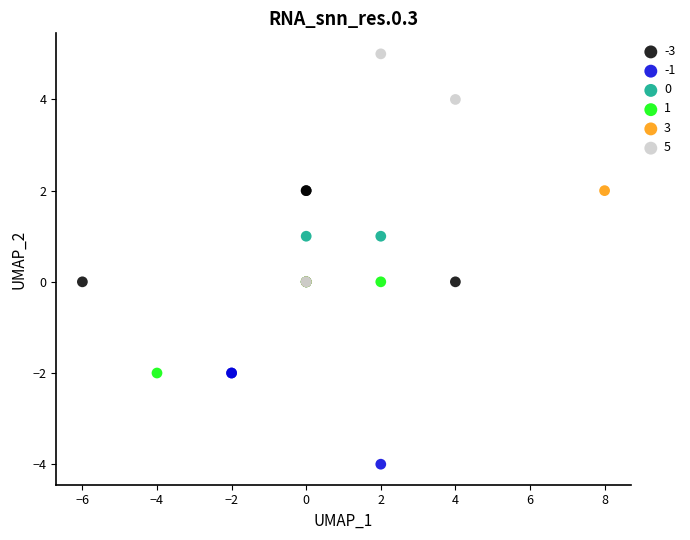

Which series reaches the maximum Y coordinate?

5